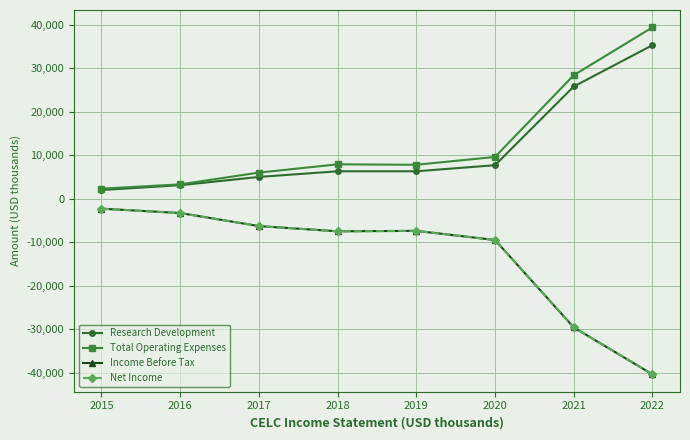

Reading left to right, list all the values displayed in this chart.

Research Development: 2000	3100	5000	6300	6300	7700	25800	35300
Total Operating Expenses: 2300	3300	6000	7900	7800	9600	28400	39400
Income Before Tax: -2300	-3300	-6300	-7500	-7400	-9500	-29600	-40400
Net Income: -2300	-3300	-6300	-7500	-7400	-9500	-29600	-40400